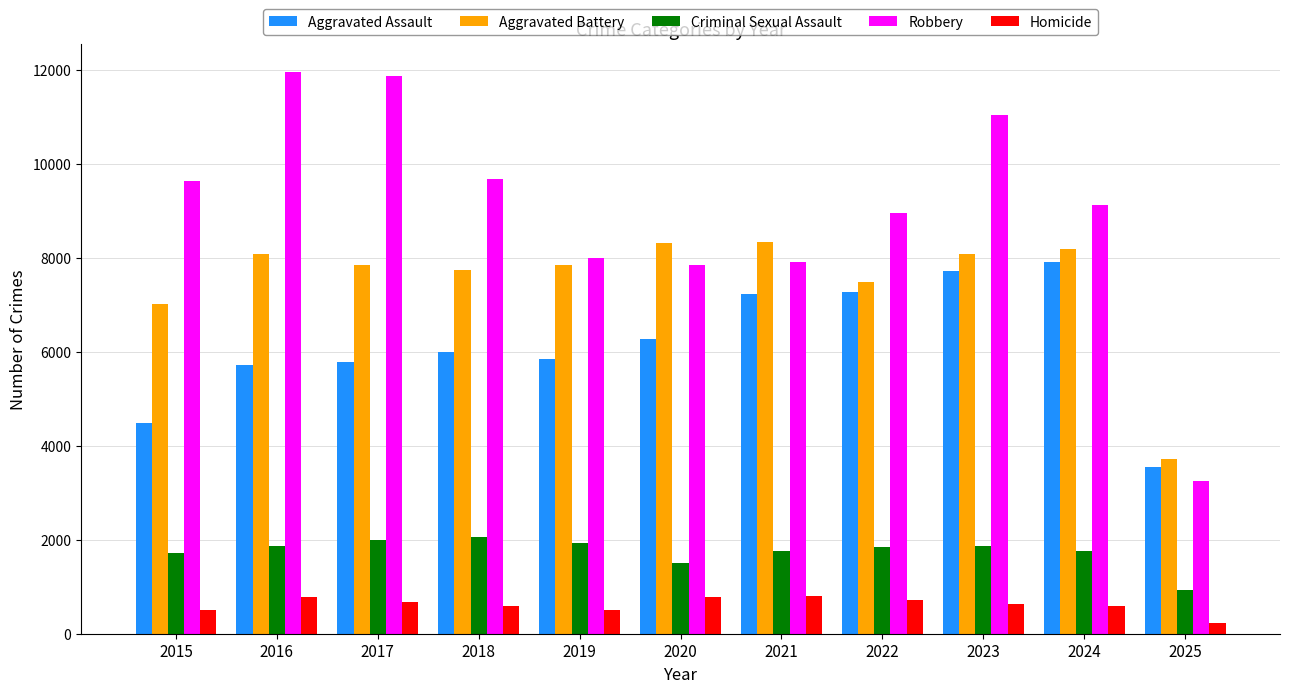

At which label does Robbery reach its minimum?

2025